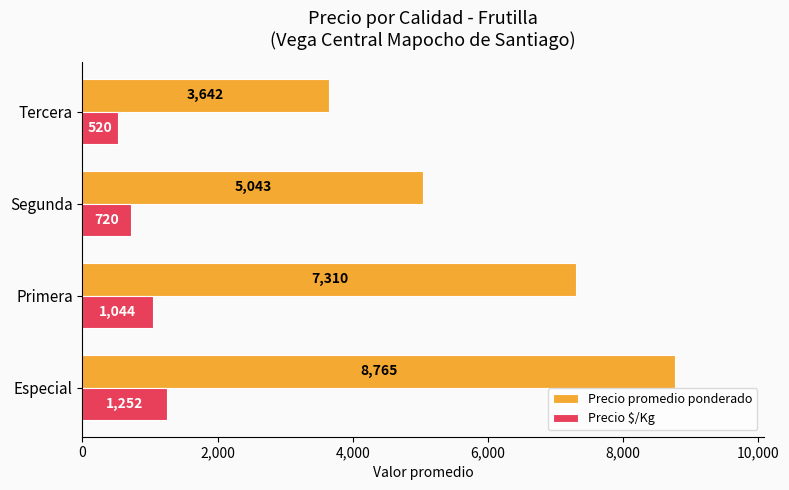

Rank the categories by Precio $/Kg value from lowest to highest.

Tercera, Segunda, Primera, Especial